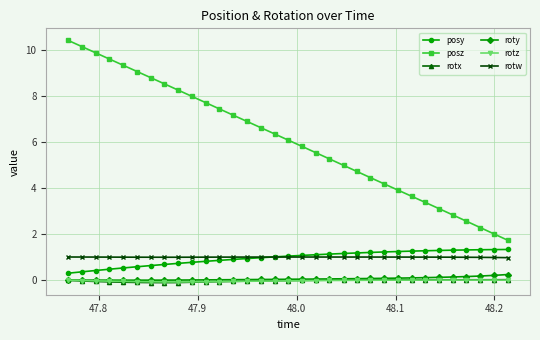

What is the sum of all posz values?

200.9